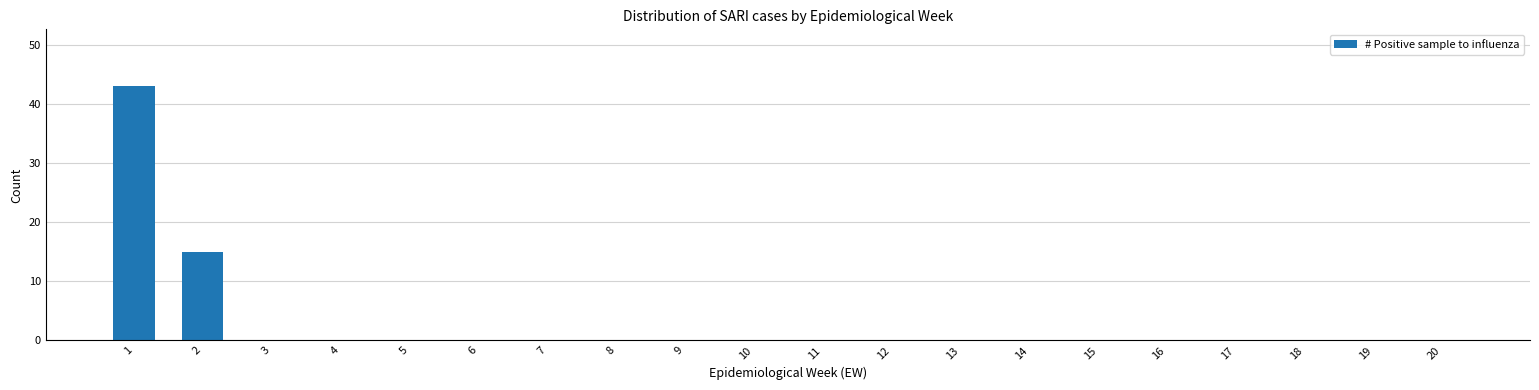

What is the greatest value displayed?

43